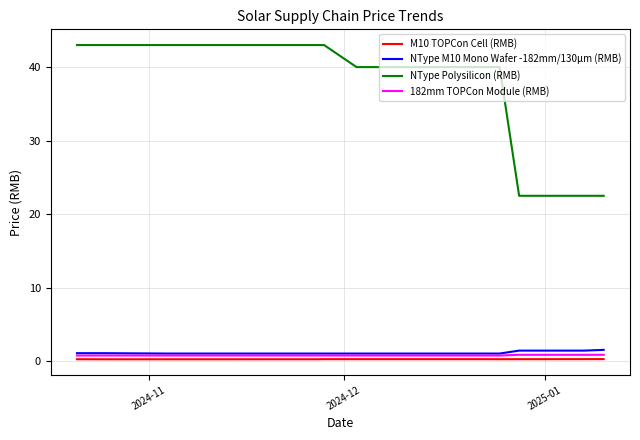

Which series has the largest range (max minus min)?

NType Polysilicon (RMB)